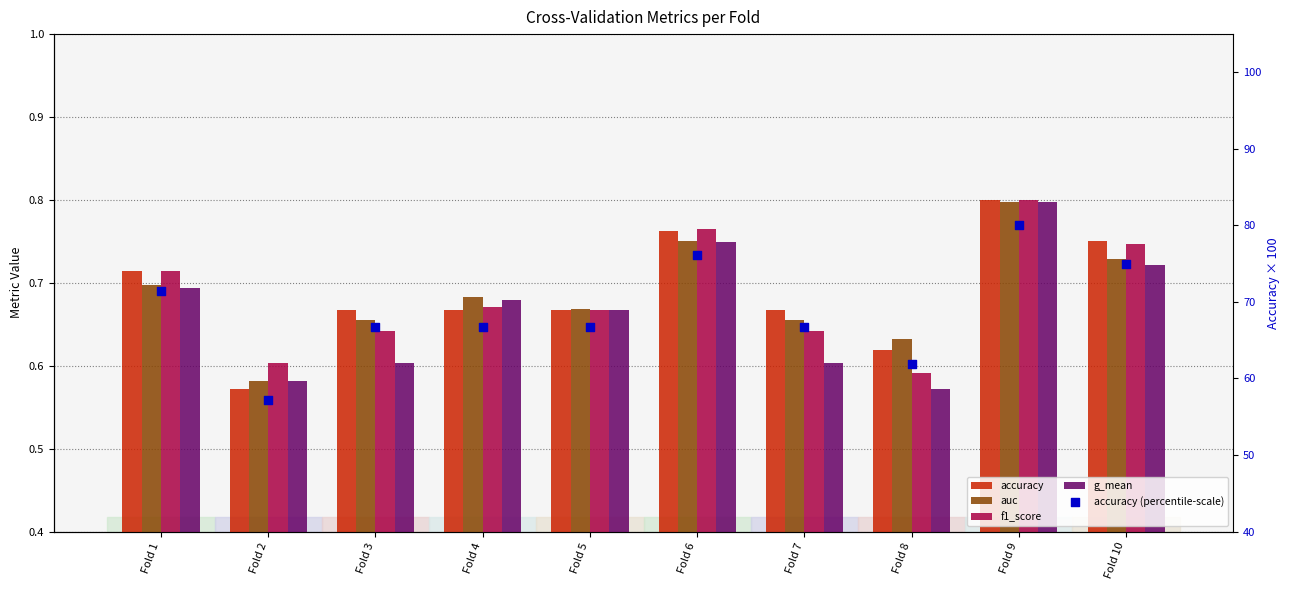

What is the total value across all series at Fold 4?

69.4